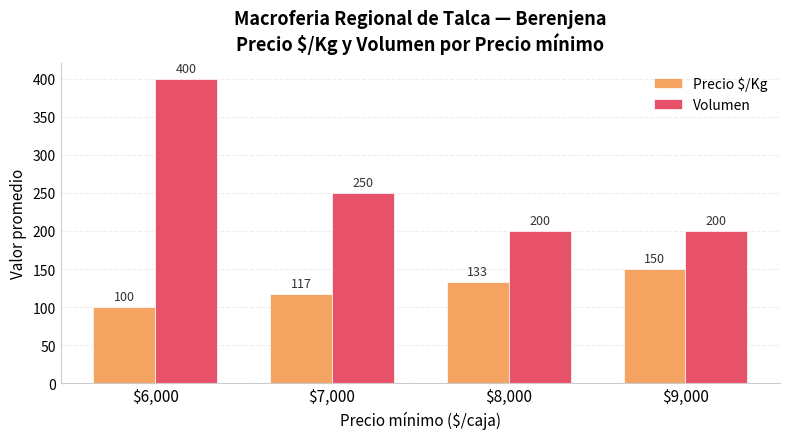

Rank the series by their maximum value, from lowest to highest.

Precio $/Kg, Volumen